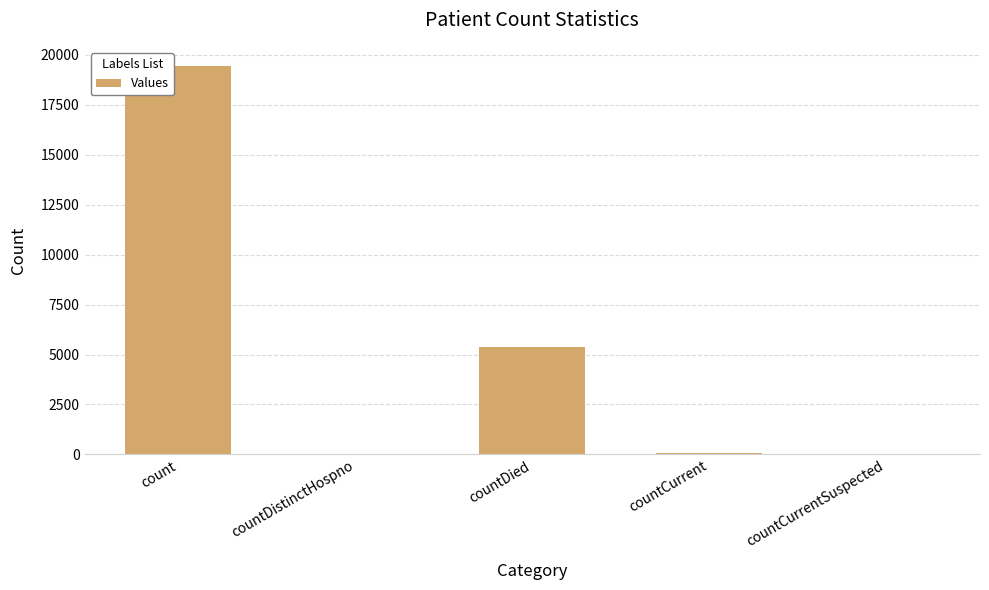

What is the average value?

4979